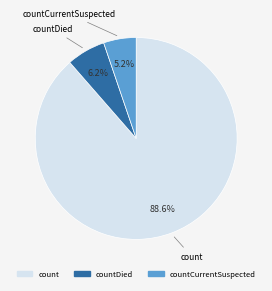

What percentage is the countCurrentSuspected slice, to the nearest percent?

5%